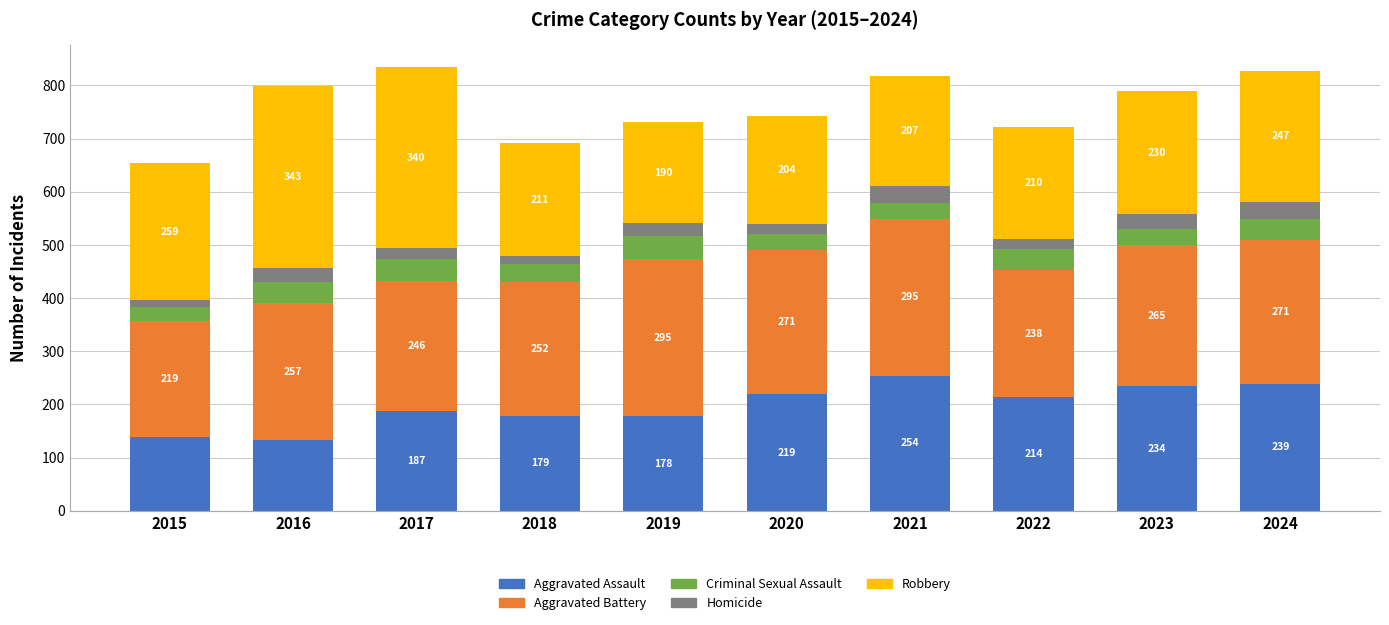

At which category is the sum across all series the highest?

2017